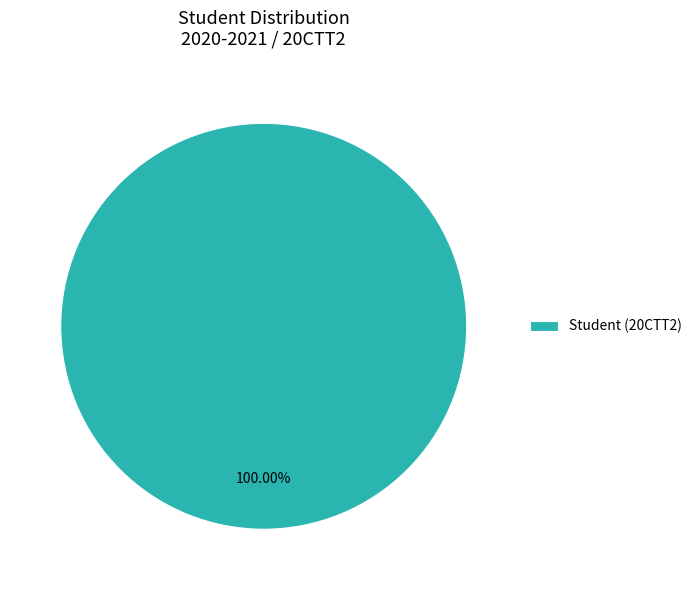

Rank the categories by value from highest to lowest.

Student (20CTT2)